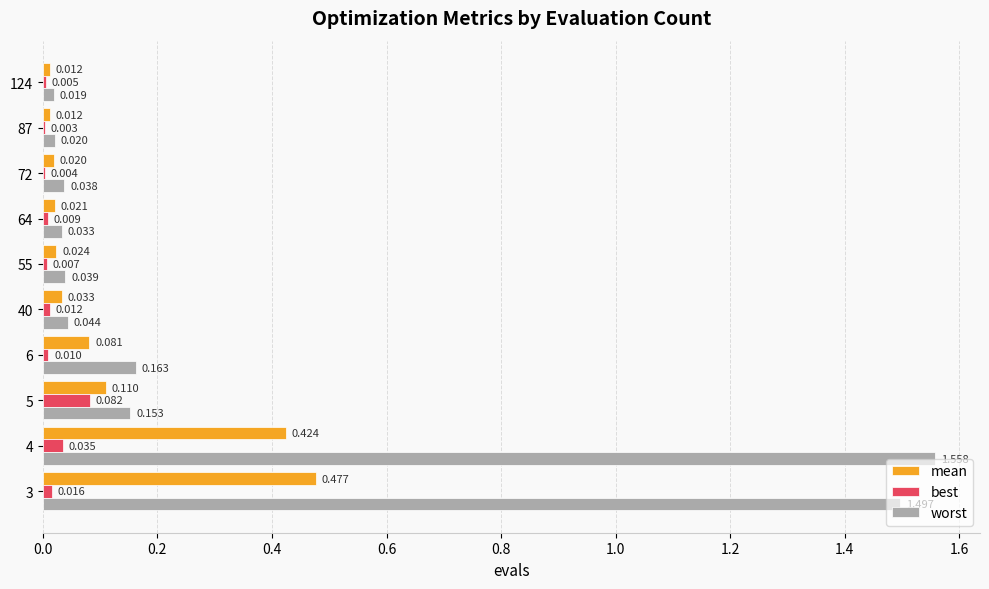

What are all the series names shown in the legend?

mean, best, worst